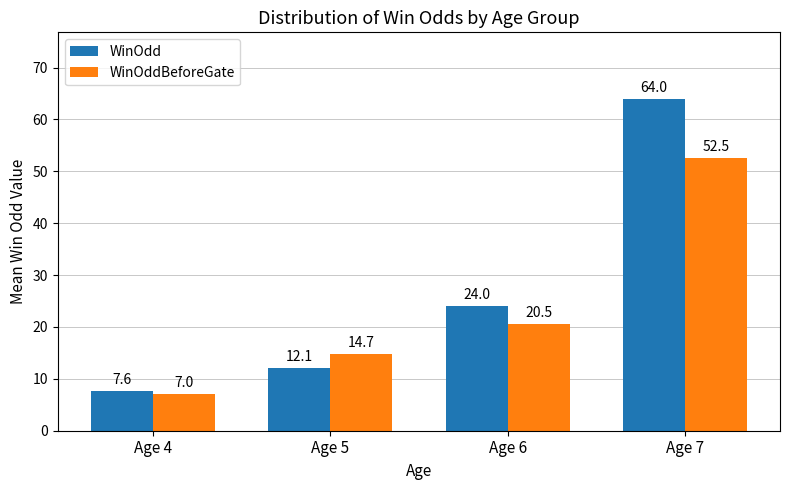

Rank the series by their average value, from lowest to highest.

WinOddBeforeGate, WinOdd